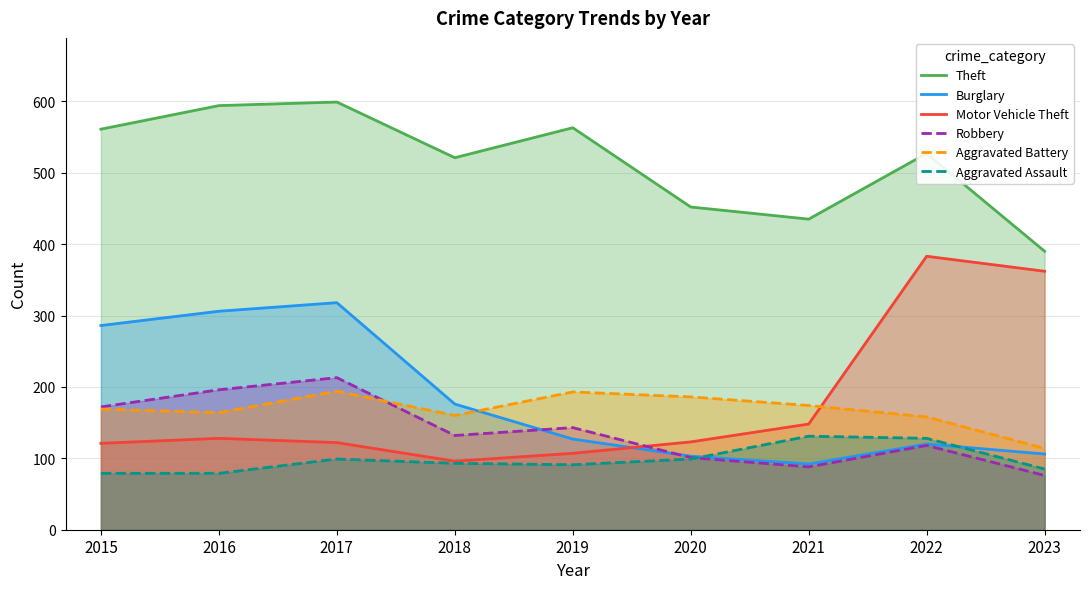

What is the total value across all series at 2023?

1133